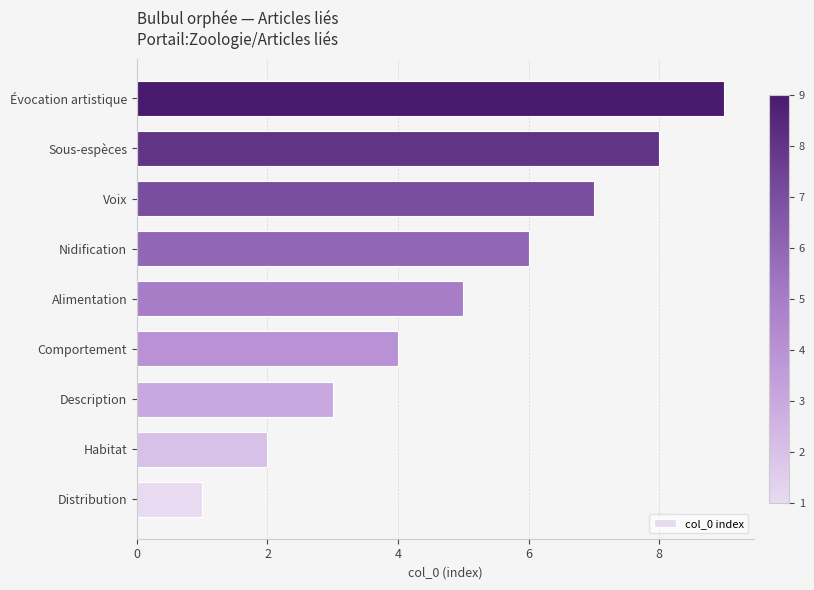

What is the greatest value displayed?

9